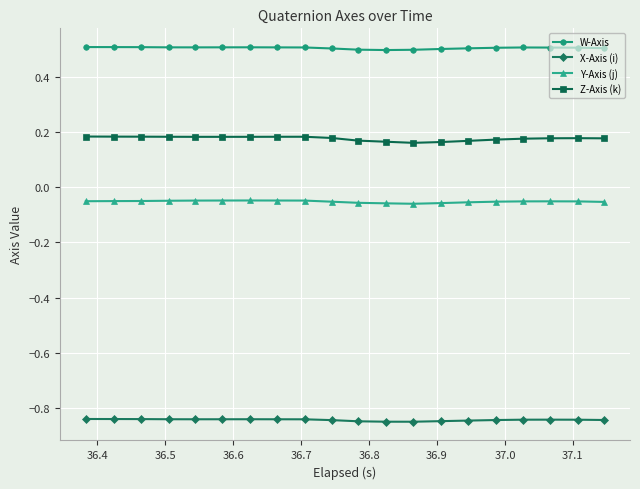

What is the maximum value shown in the chart?

0.5